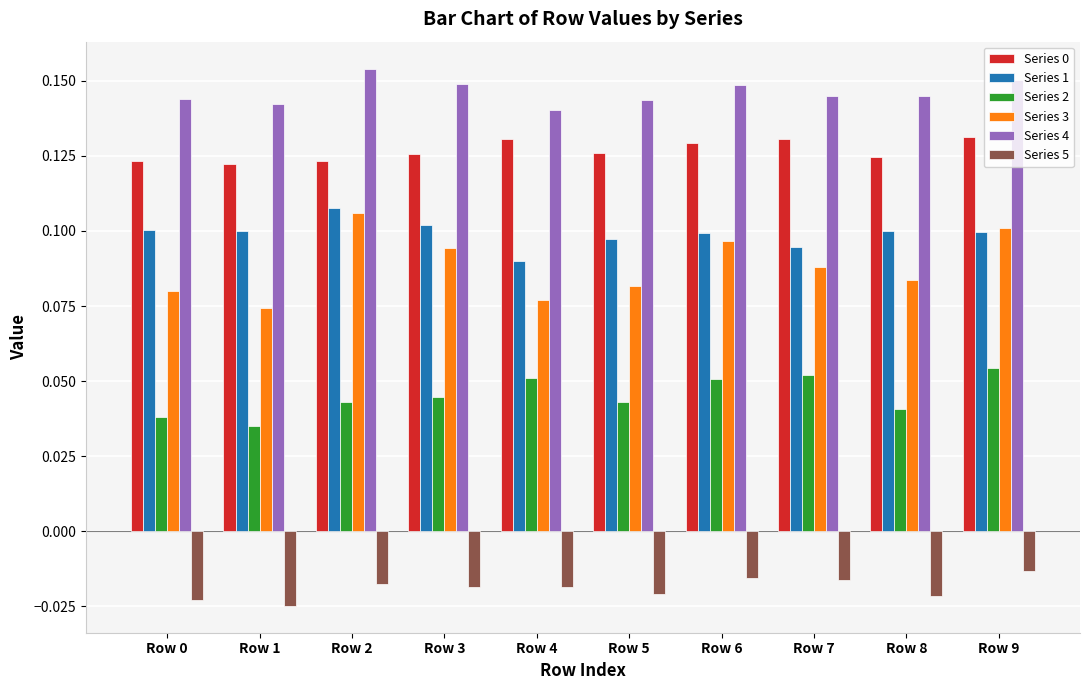

Which category has the highest value across all series?

Row 2